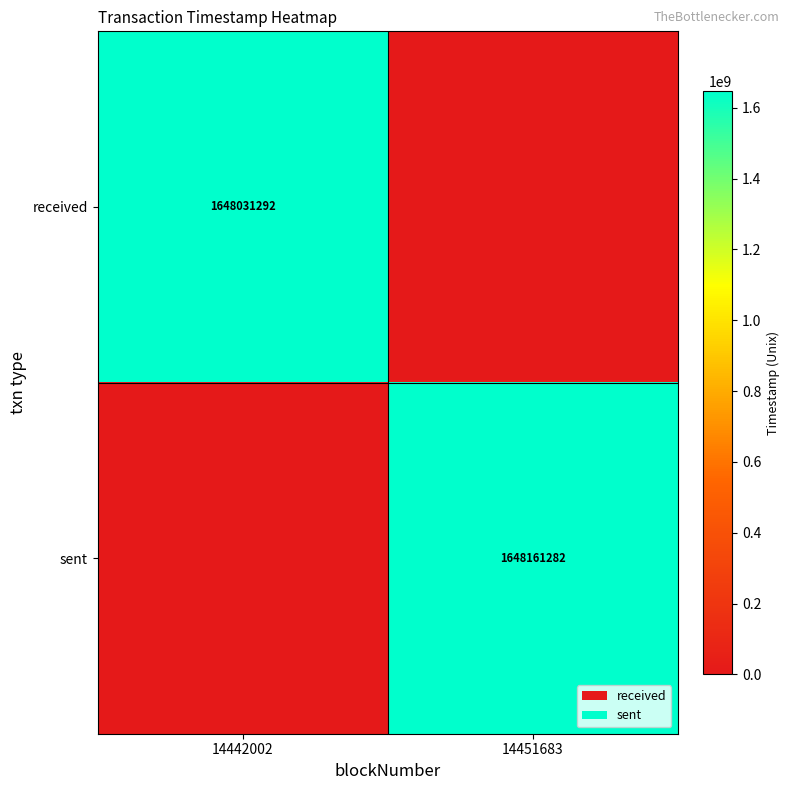

The sent series shows 1648161282 at 14451683. True or false?

True